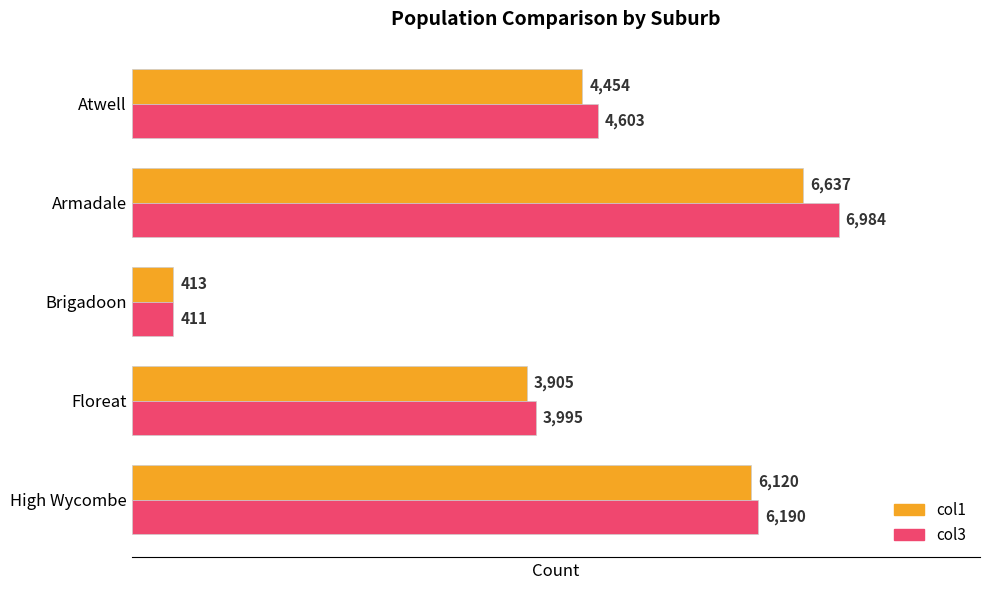

Which series has the largest total across all categories?

col3